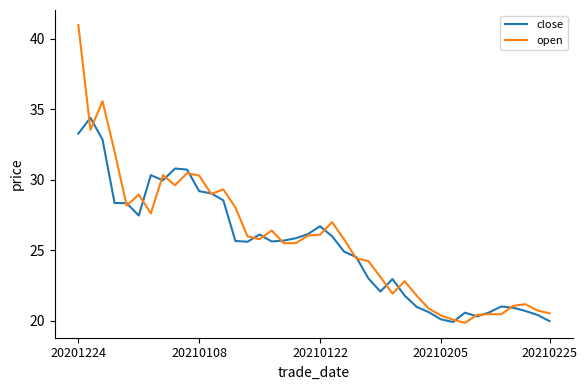

List the series in order of their overall mean, lowest first.

close, open